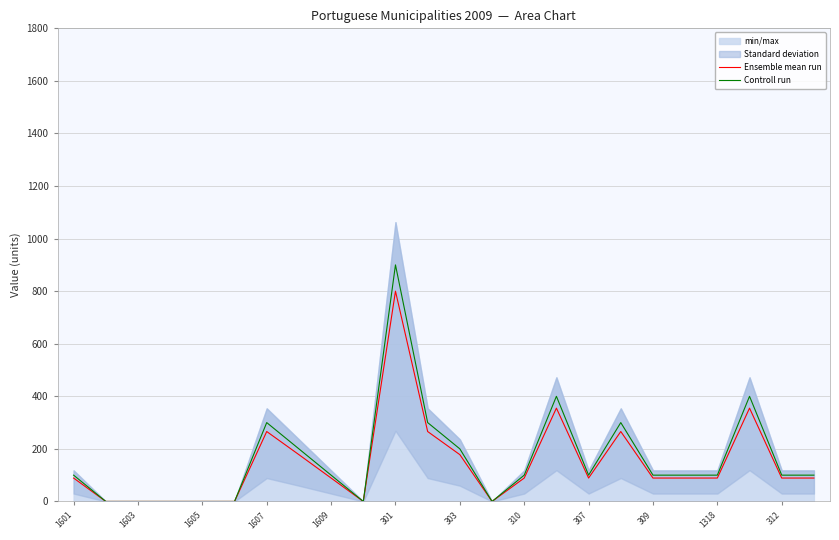

What is the value of the Ensemble mean run point at the 23rd from the left?

89